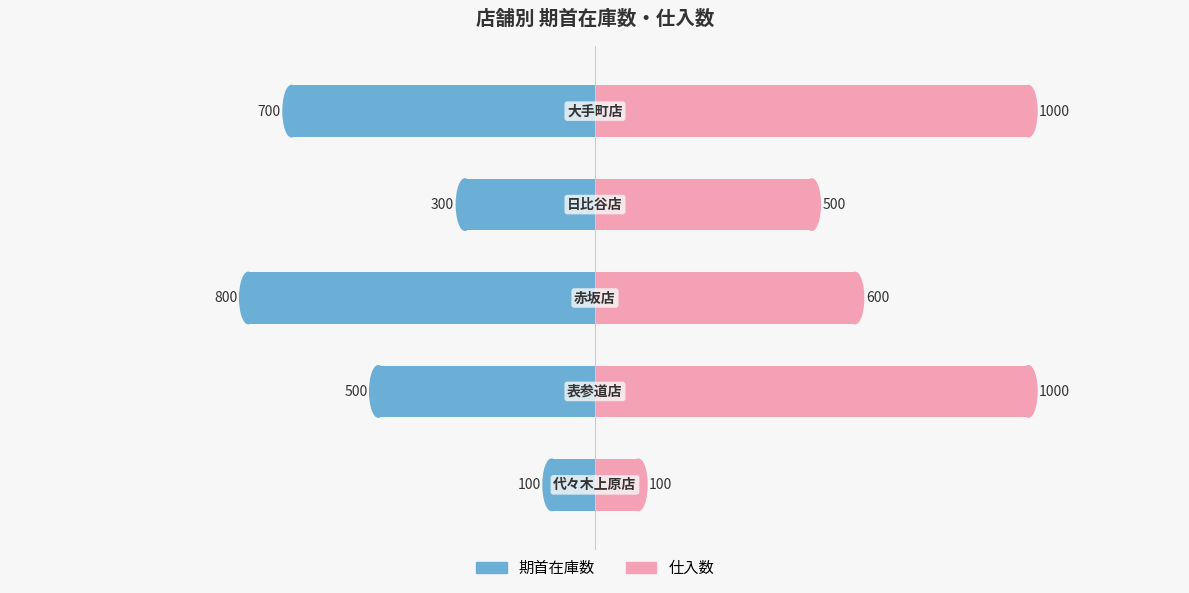

What is the average value of the 期首在庫数 series?

-480